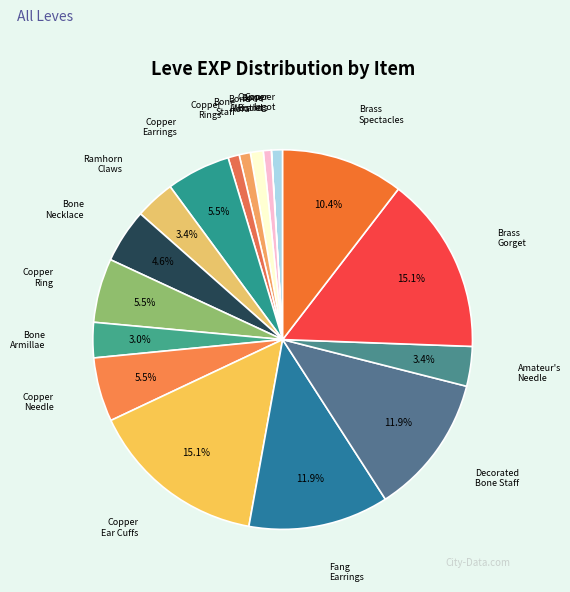

Is Copper Ingot the majority of the pie?

No